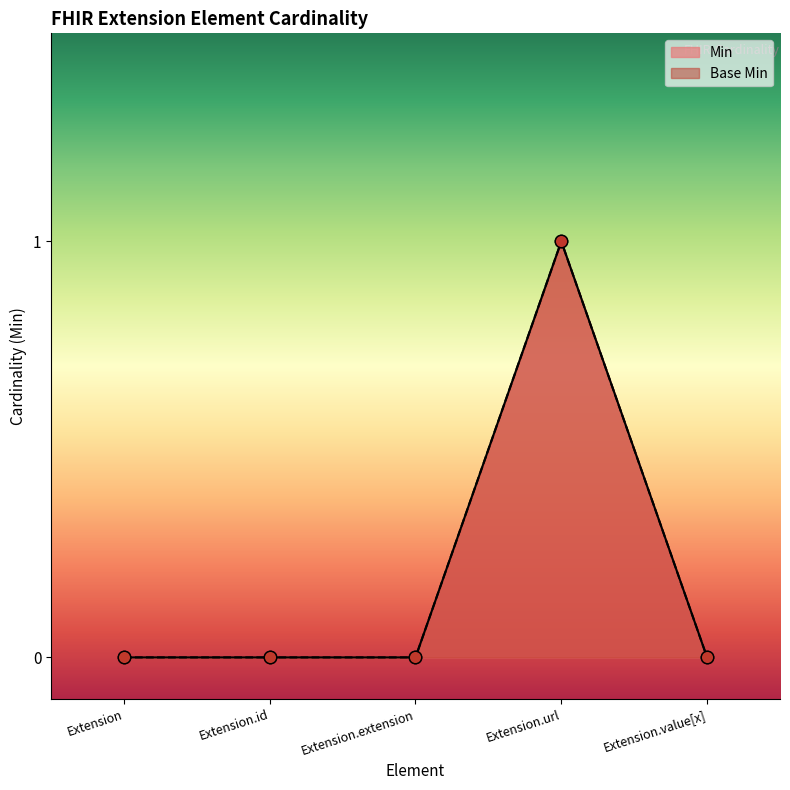

Which series contains the lowest Y value?

Min